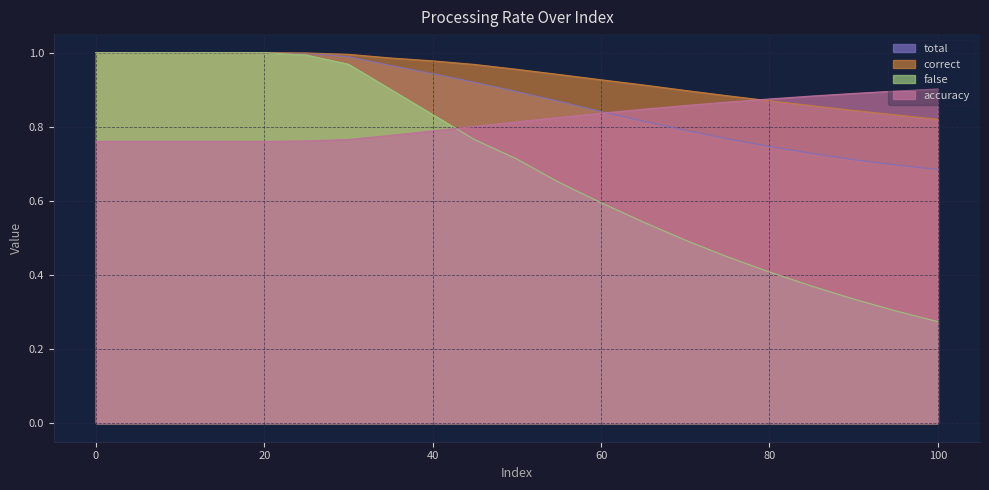

How many series are shown in this chart?

4